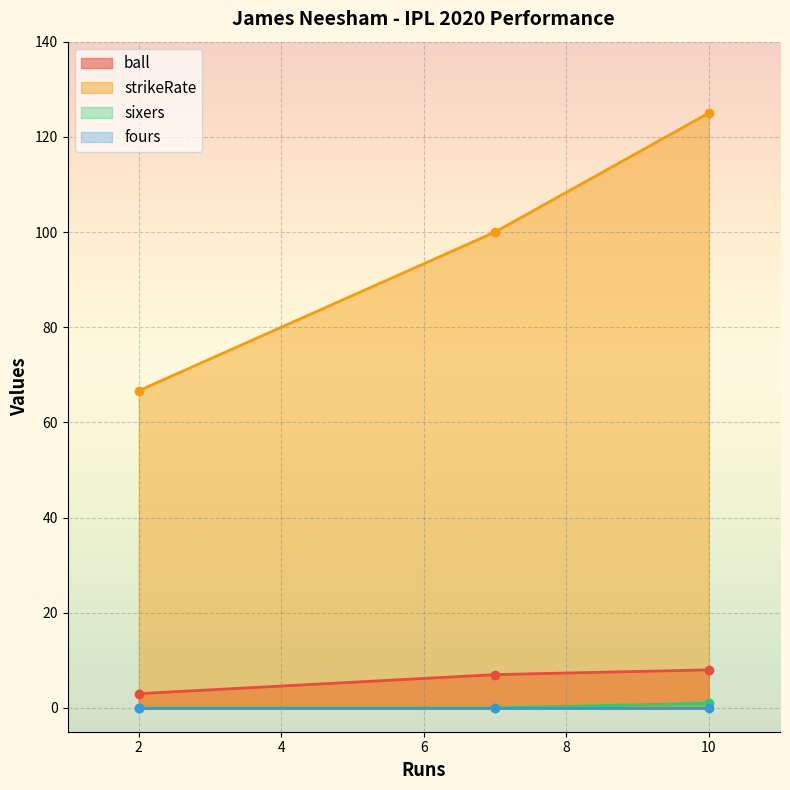

What is the difference between the maximum and minimum values in the strikeRate series?

58.3